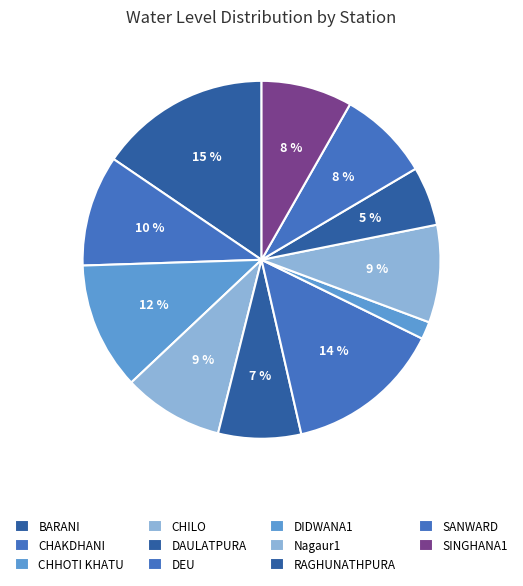

How many segments does this pie chart have?

11